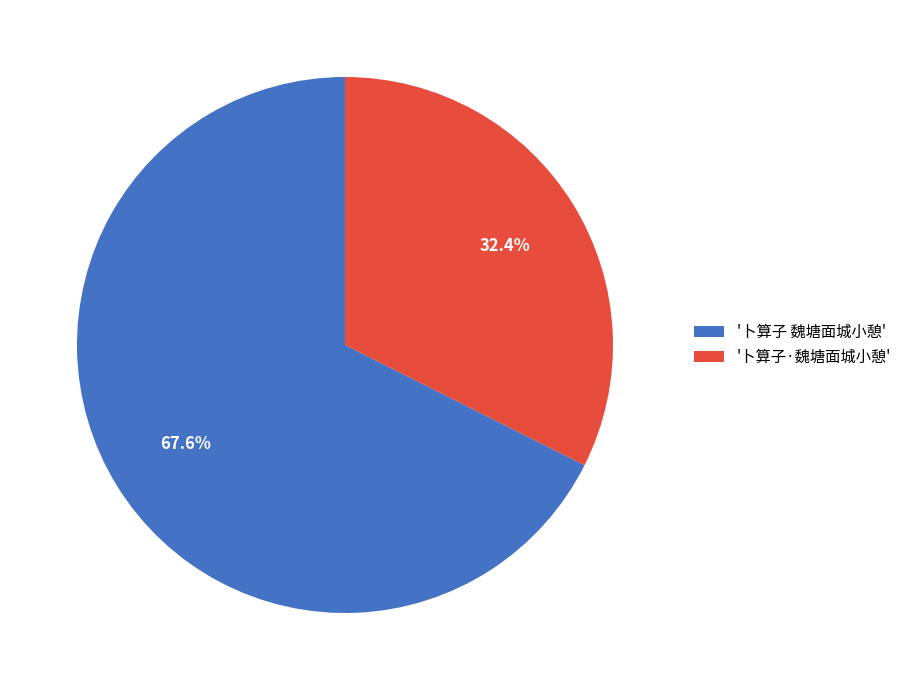

What is the largest slice in the pie chart?

'卜算子 魏塘面城小憩'